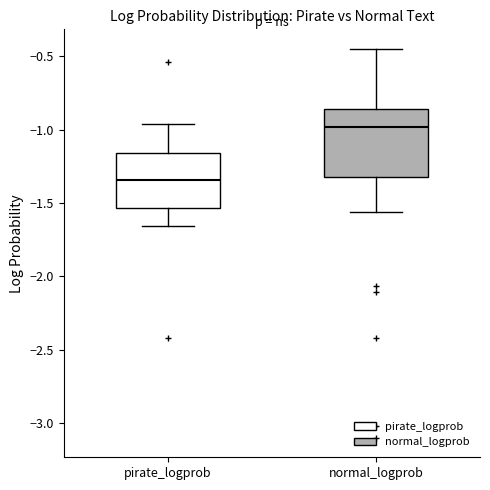

Comparing the boxes themselves (not the whiskers), which one is the tallest?

normal_logprob